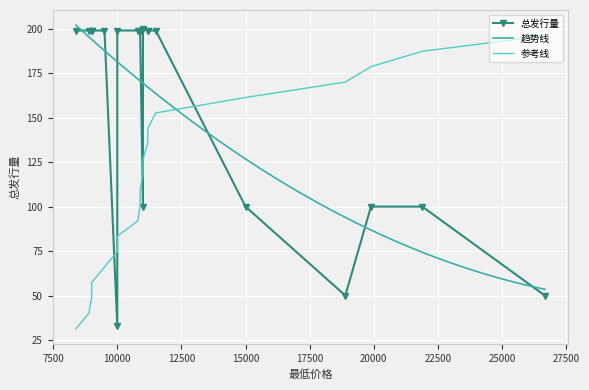

The value at 10800 is 199. True or false?

True